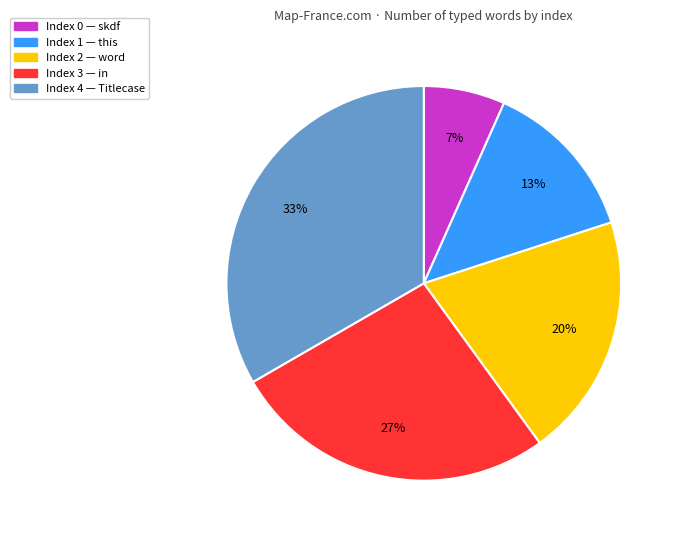

Is there a majority slice in this chart?

No